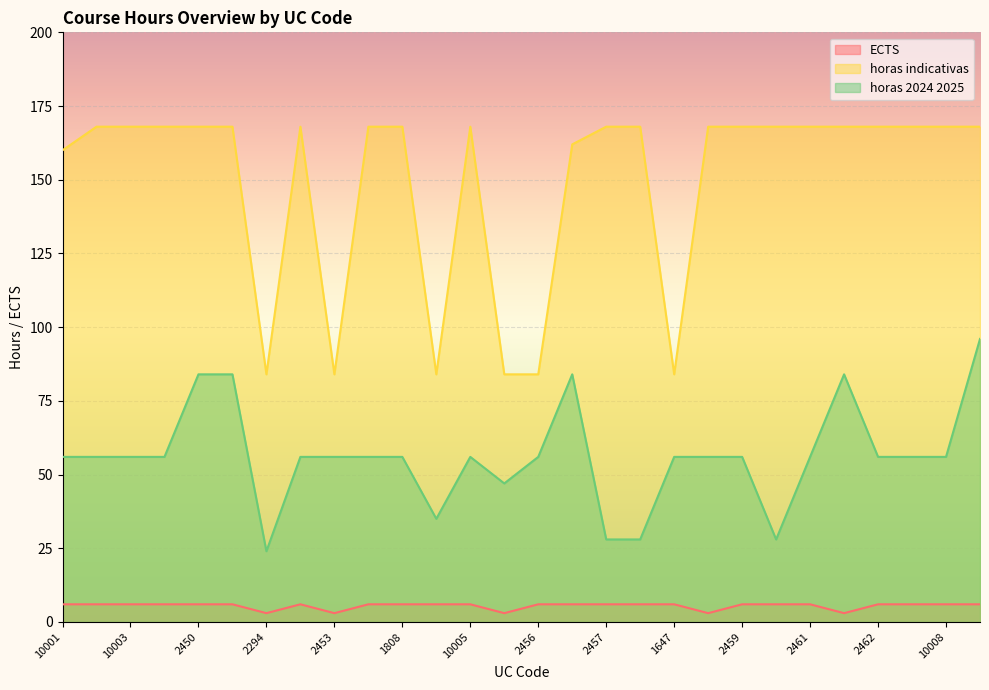

Reading right to left, extract all data points from this chart.

ECTS: 2464=6	10008=6	10007=6	2462=6	2373=3	2461=6	2460=6	2459=6	2372=3	1647=6	2458=6	2457=6	1319=6	2456=6	2455=3	10005=6	10006=6	1808=6	2454=6	2453=3	10004=6	2294=3	2451=6	2450=6	2452=6	10003=6	10002=6	10001=6
horas indicativas: 2464=168	10008=168	10007=168	2462=168	2373=168	2461=168	2460=168	2459=168	2372=168	1647=84	2458=168	2457=168	1319=162	2456=84	2455=84	10005=168	10006=84	1808=168	2454=168	2453=84	10004=168	2294=84	2451=168	2450=168	2452=168	10003=168	10002=168	10001=160
horas 2024 2025: 2464=96	10008=56	10007=56	2462=56	2373=84	2461=56	2460=28	2459=56	2372=56	1647=56	2458=28	2457=28	1319=84	2456=56	2455=47	10005=56	10006=35	1808=56	2454=56	2453=56	10004=56	2294=24	2451=84	2450=84	2452=56	10003=56	10002=56	10001=56